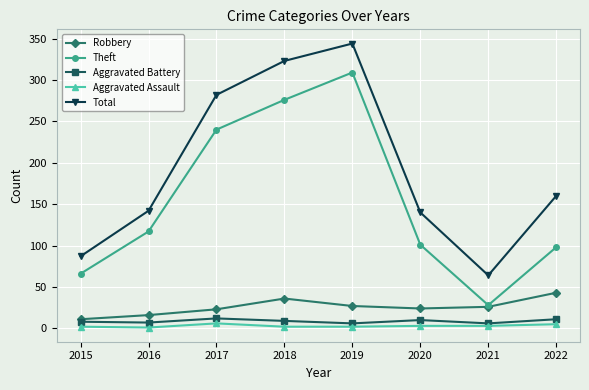

What is the value of the Theft point at the 6th from the left?

101